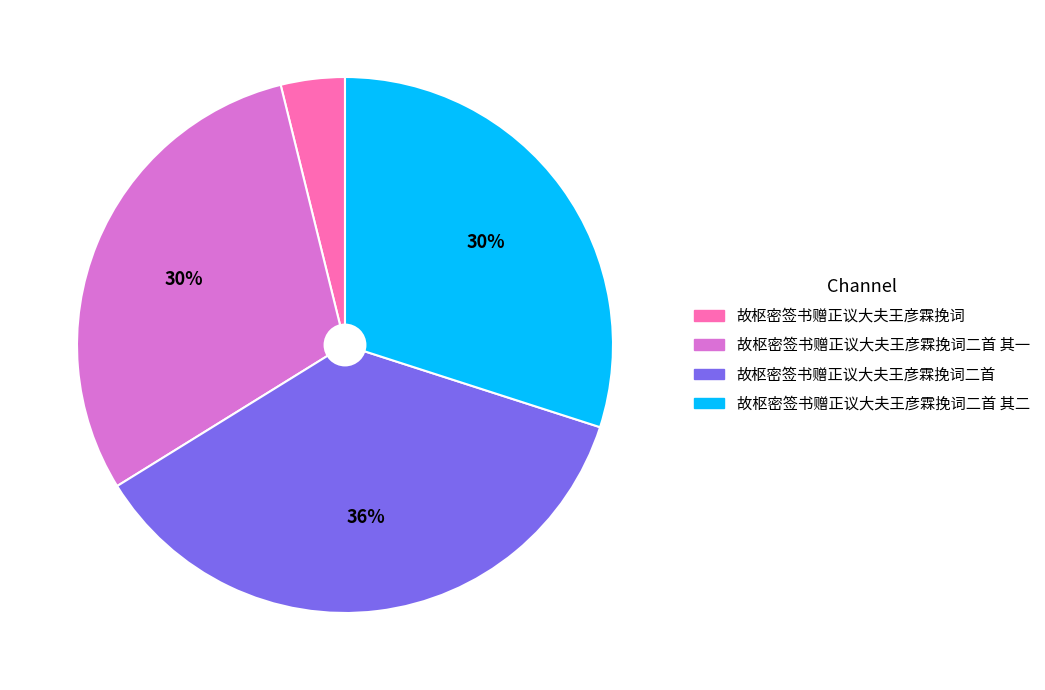

Does any single category account for the majority?

No